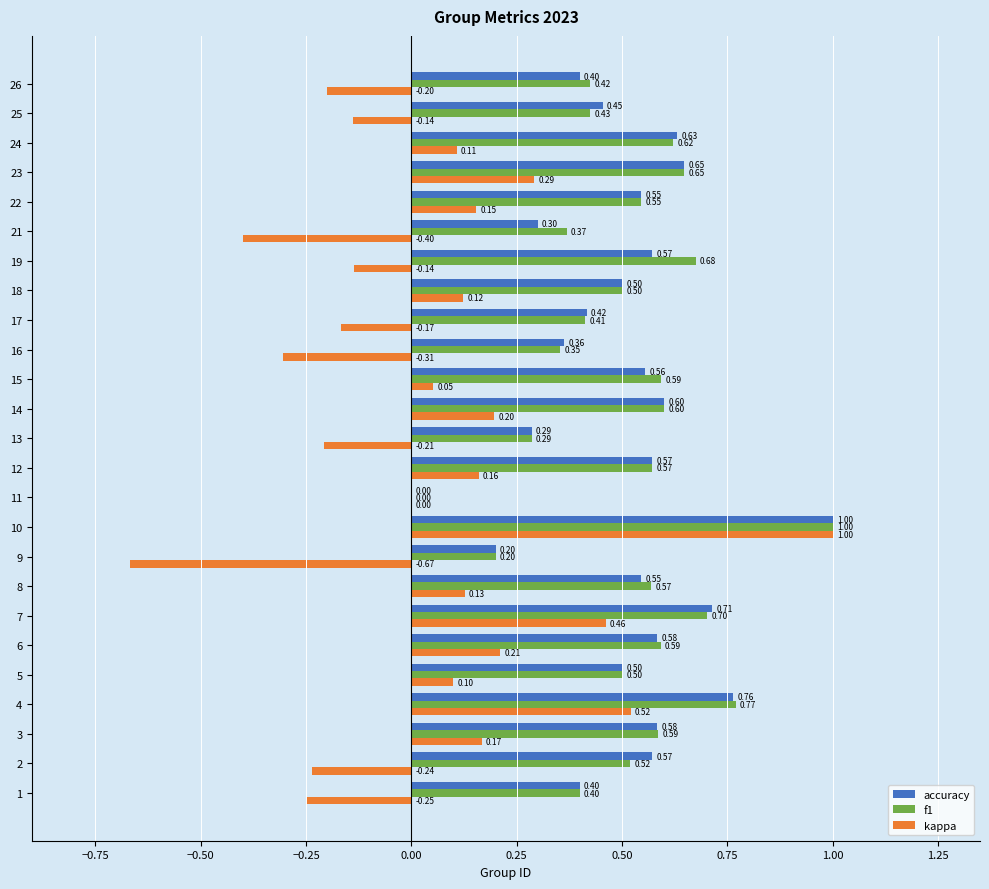

What is the greatest value displayed?

1.0